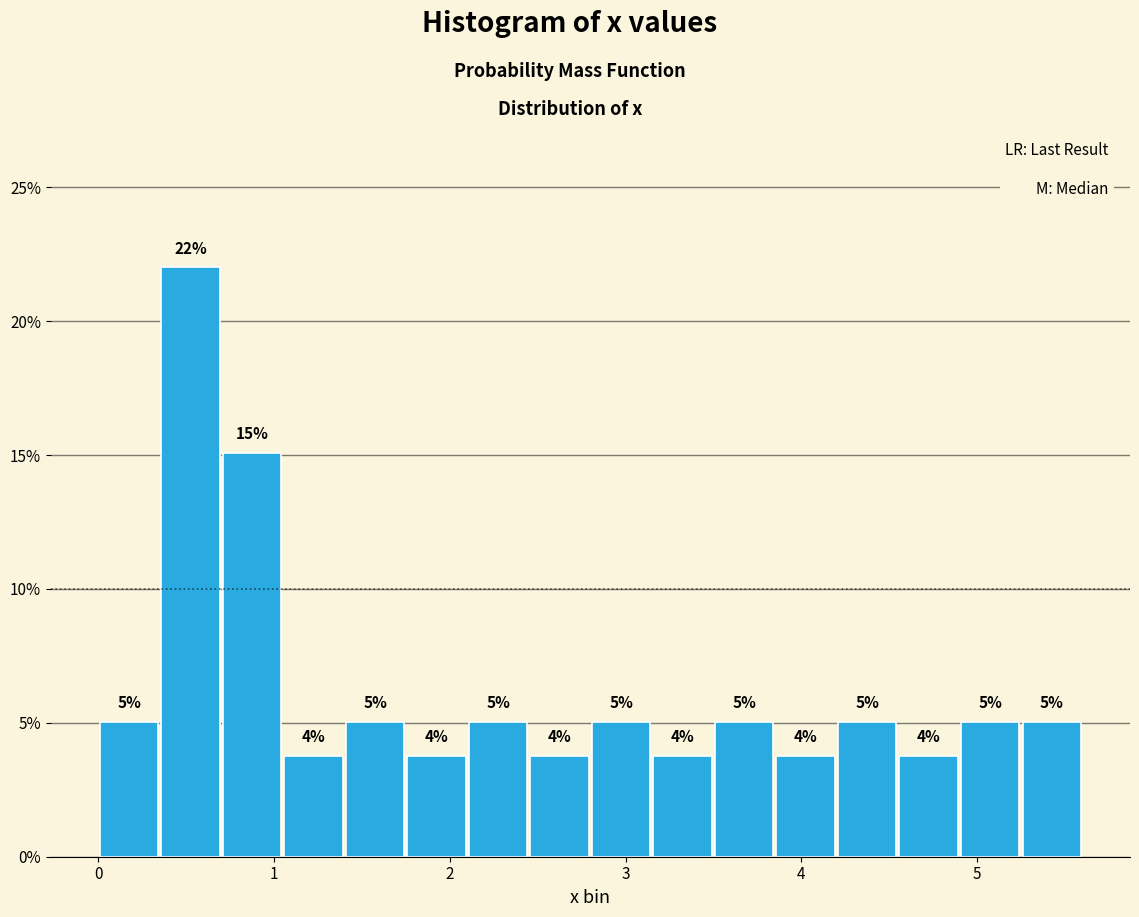

Read against the x-axis, roughly where is the centre of the tallest bar?

0.5